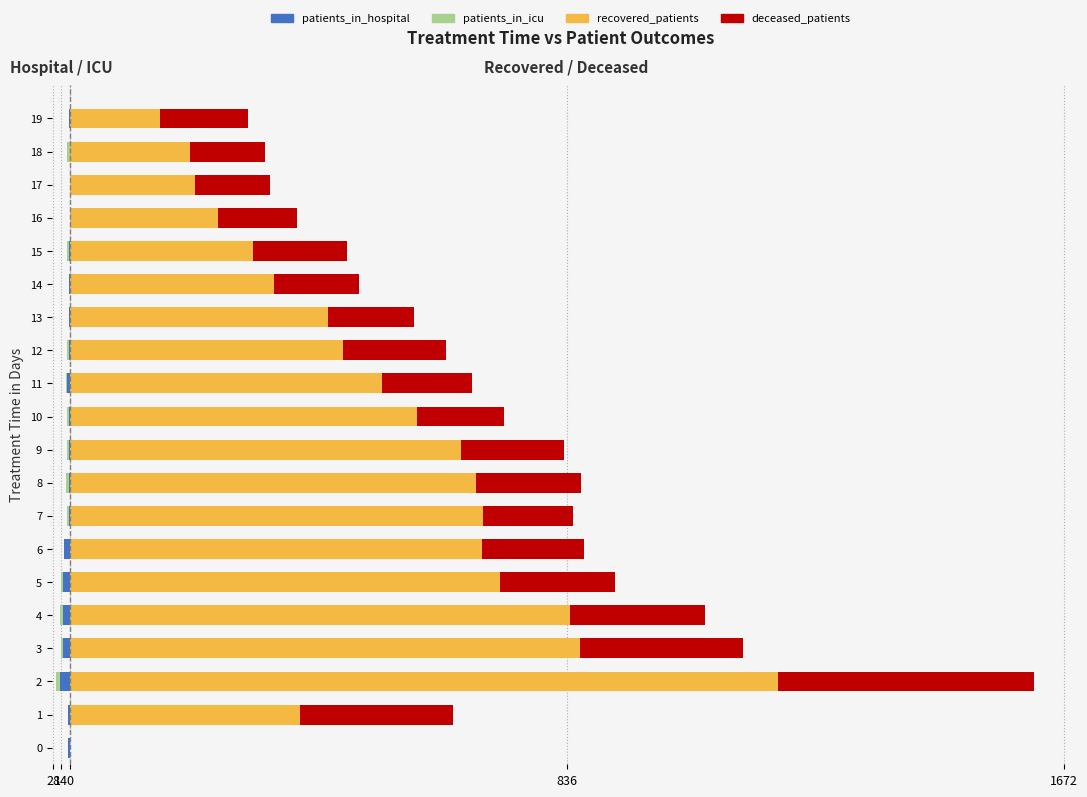

Between 8 and 15, which series saw the biggest shift?

recovered_patients